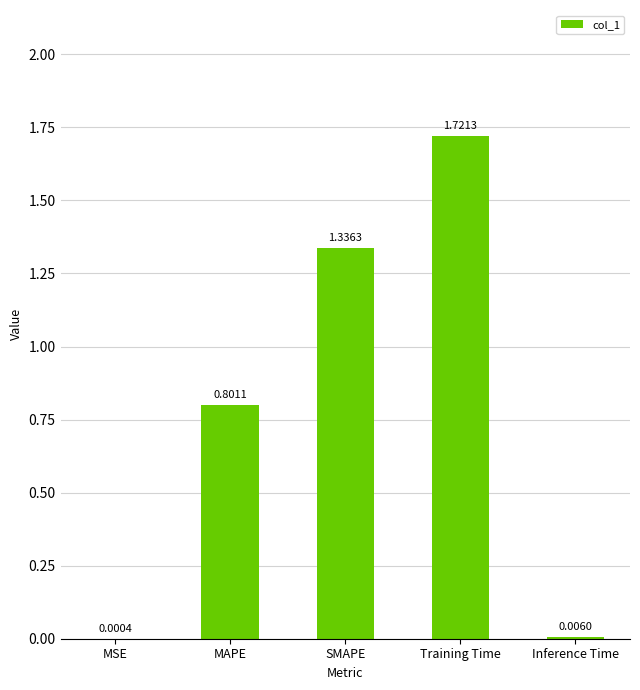

What is the change in value from MAPE to Training Time?

+0.9